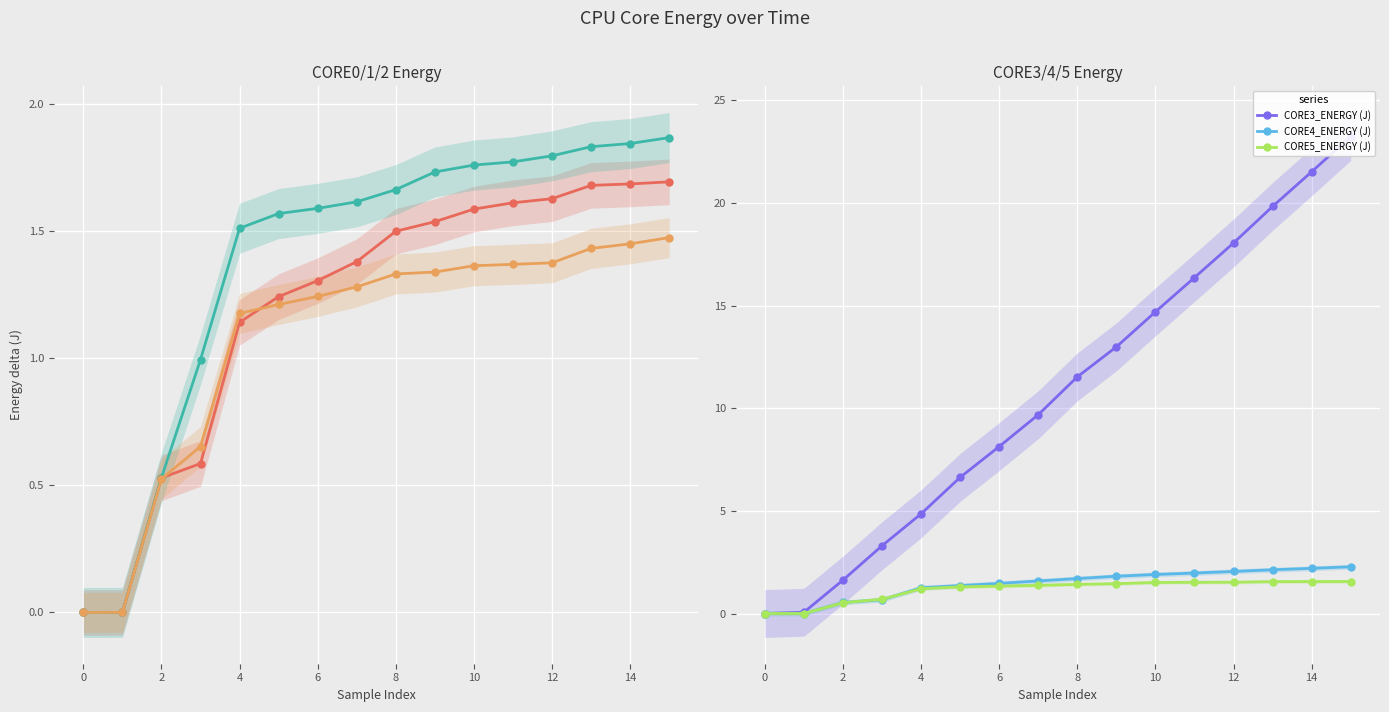

What is the sum of all CORE3_ENERGY (J) values?

172.5